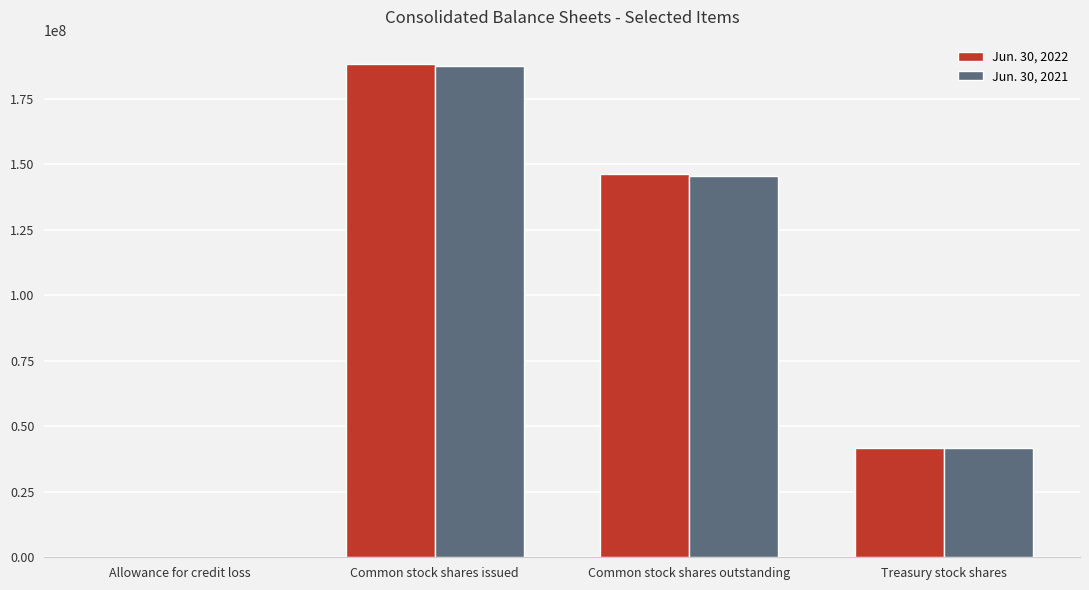

Which series changed the most between Common stock shares outstanding and Treasury stock shares?

Jun. 30, 2022